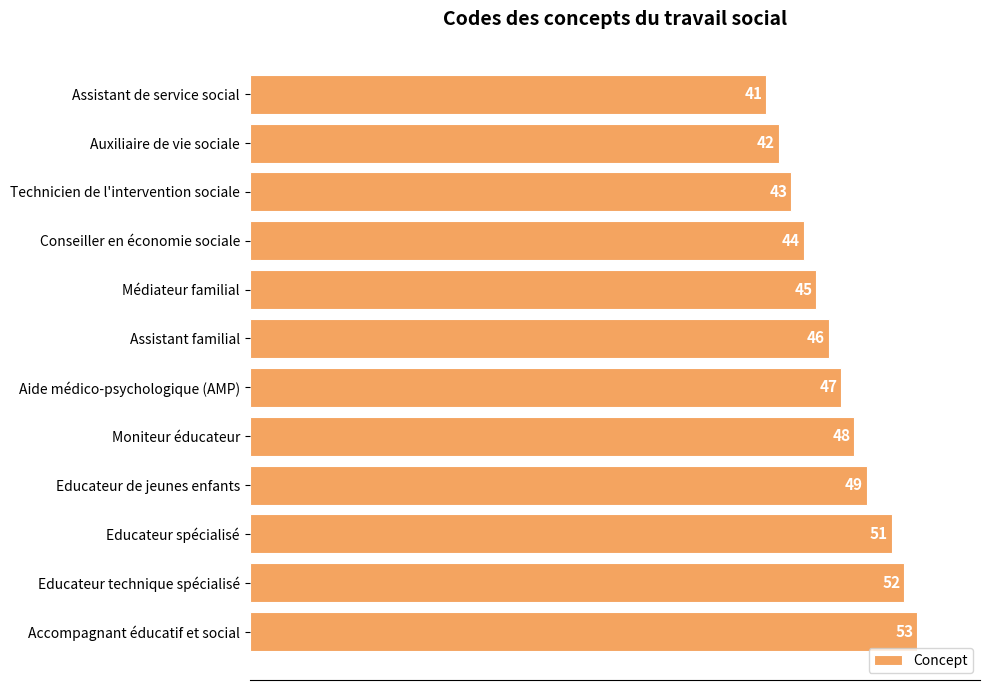

Which label corresponds to the largest value in the chart?

Accompagnant éducatif et social